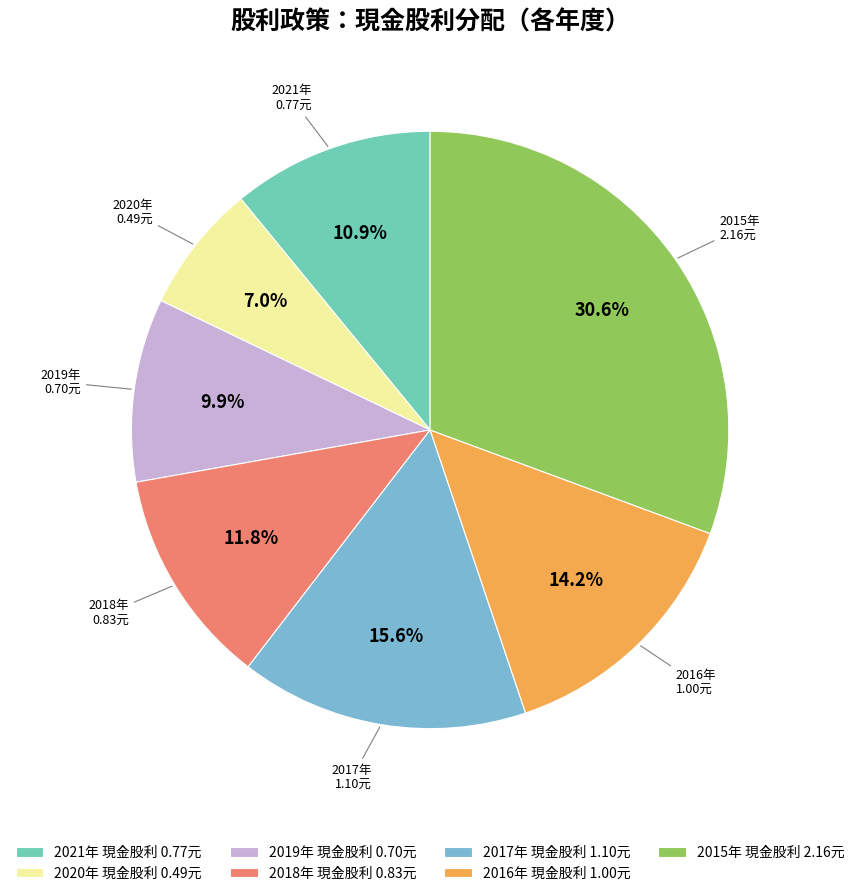

Rank the categories by value from highest to lowest.

2015年 現金股利 2.16元, 2017年 現金股利 1.10元, 2016年 現金股利 1.00元, 2018年 現金股利 0.83元, 2021年 現金股利 0.77元, 2019年 現金股利 0.70元, 2020年 現金股利 0.49元